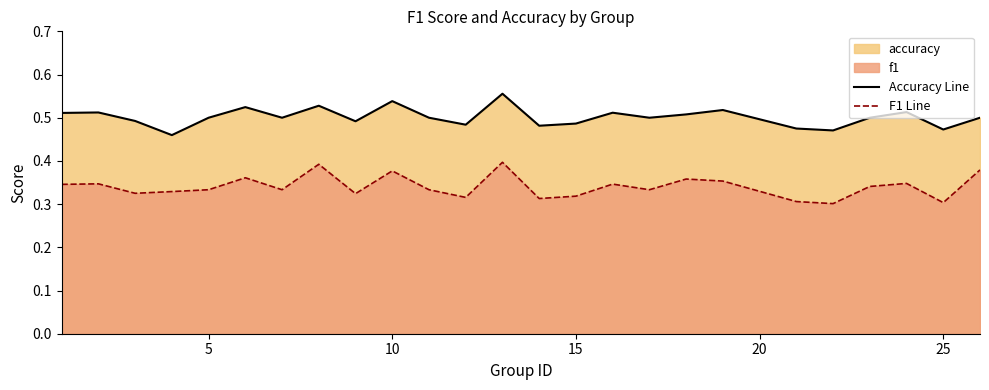

Count the number of data series in this chart.

2